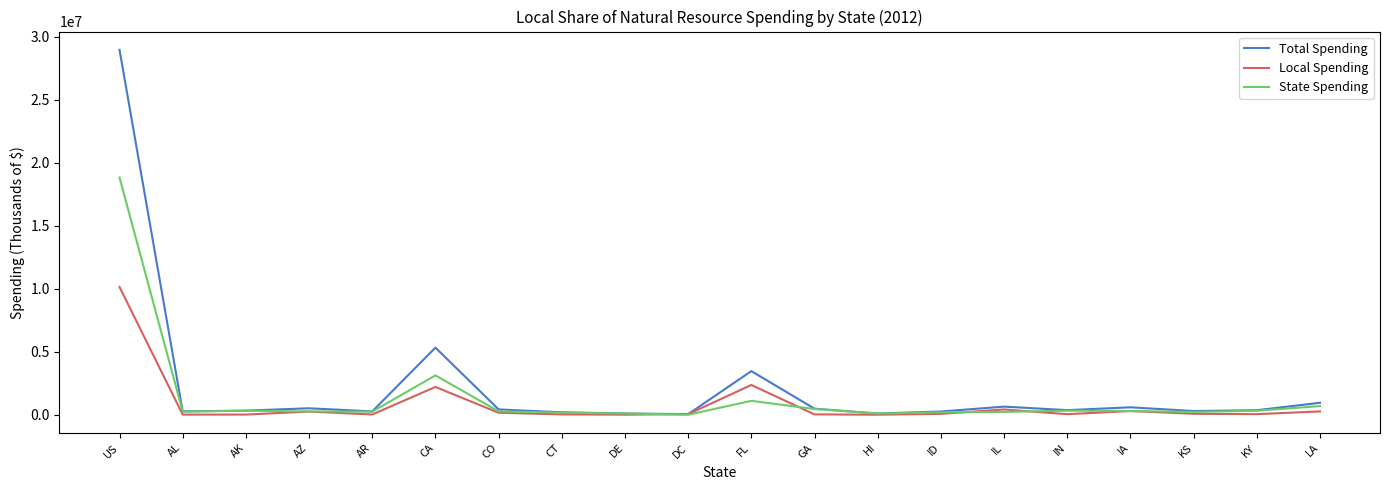

What are all the series names shown in the legend?

Total Spending, Local Spending, State Spending